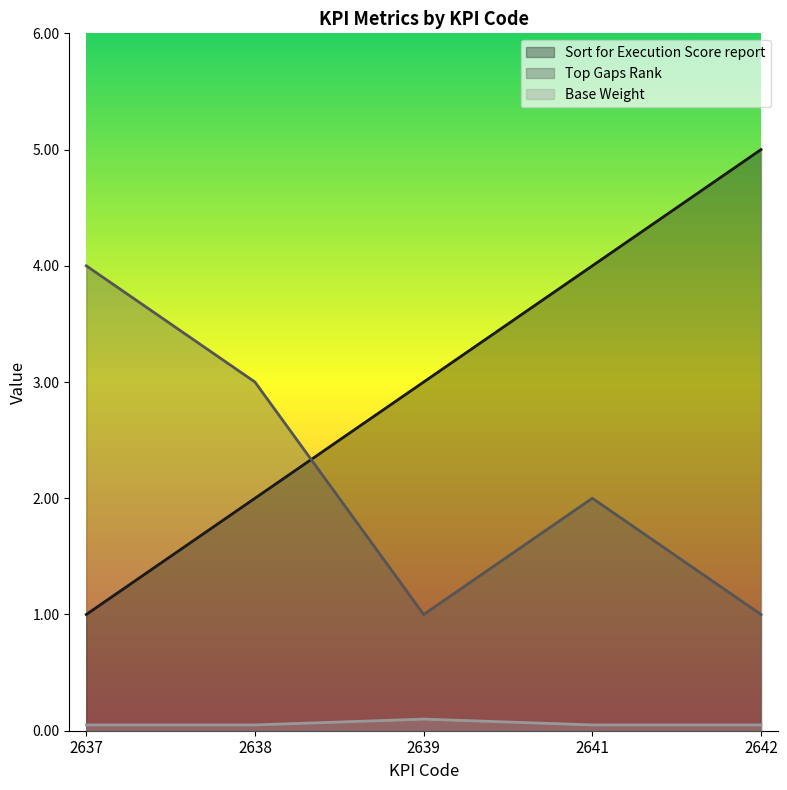

Reading right to left, transcribe all the data shown in this chart.

Sort for Execution Score report: 2642=5.0	2641=4.0	2639=3.0	2638=2.0	2637=1.0
Top Gaps Rank: 2642=1.0	2641=2.0	2639=1.0	2638=3.0	2637=4.0
Base Weight: 2642=0.1	2641=0.1	2639=0.1	2638=0.1	2637=0.1